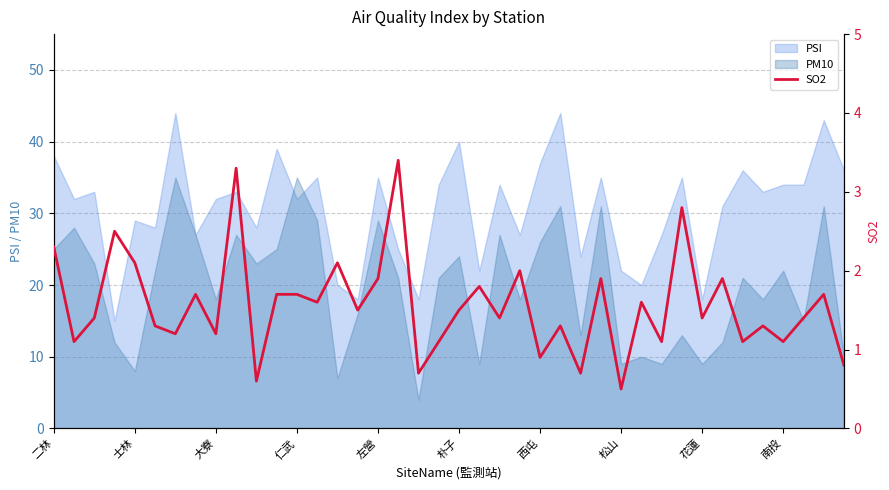

What value does the data have at 30?

1.1